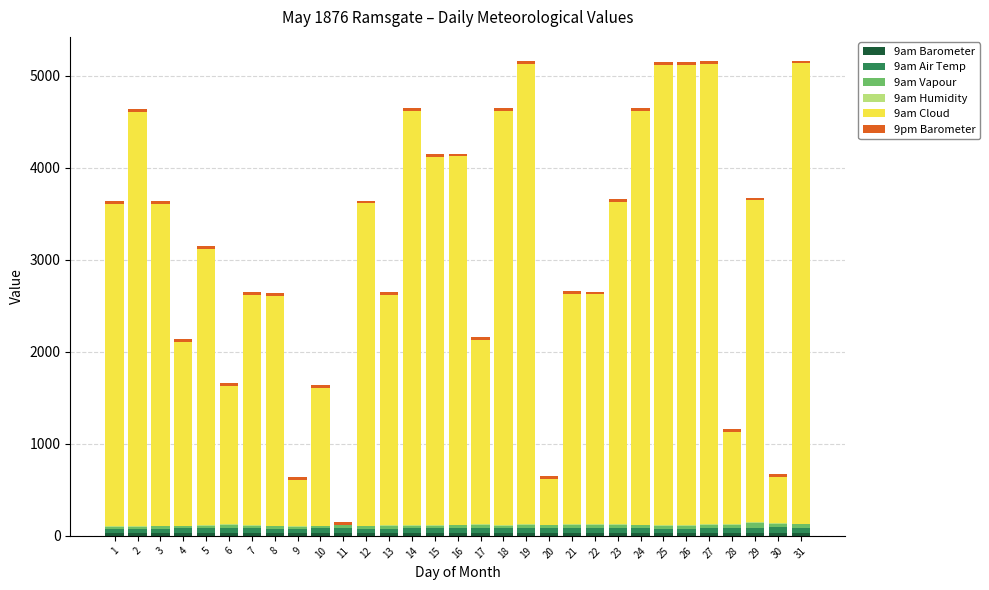

How many categories are shown in the chart?

31